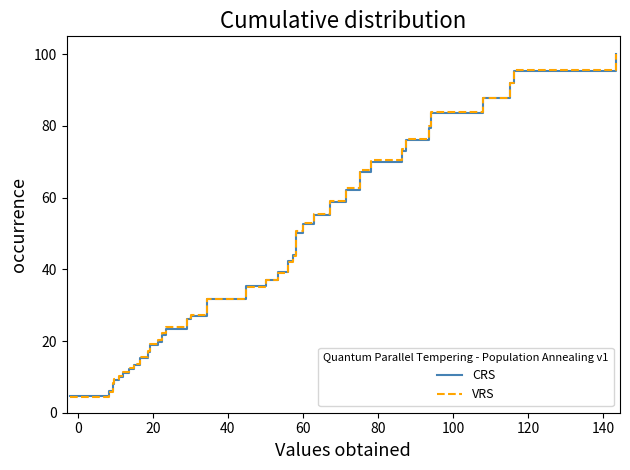

What is the minimum value shown in the chart?

4.4